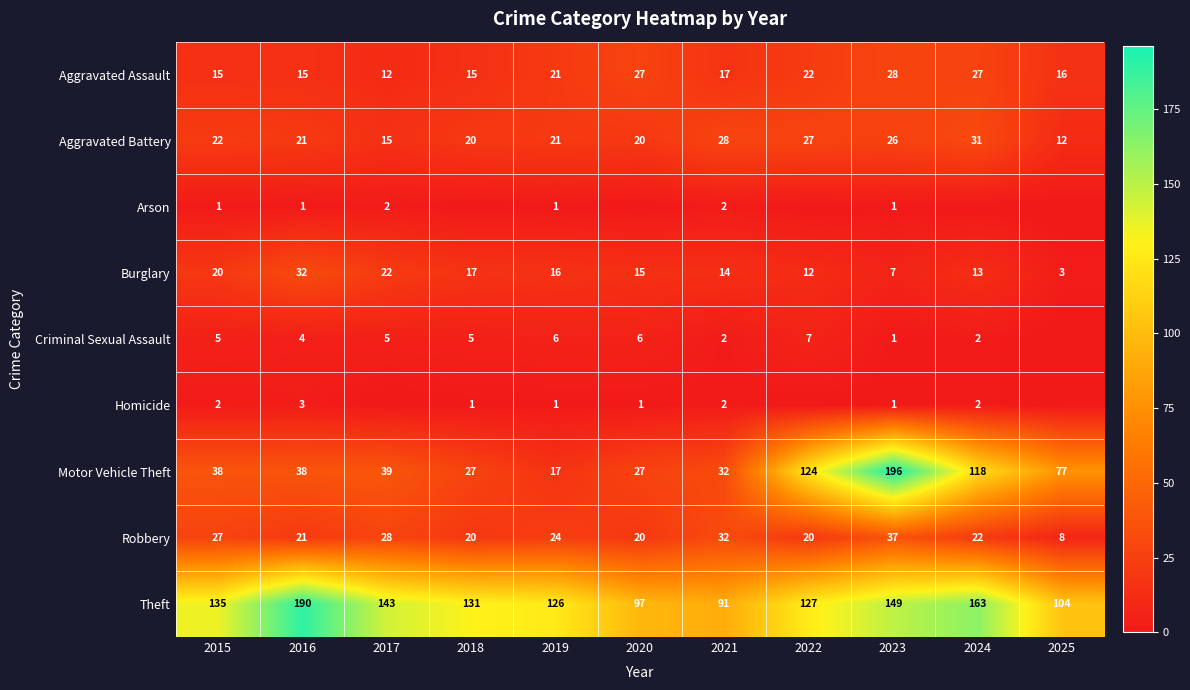

What is the highest value of the Motor Vehicle Theft series?

196